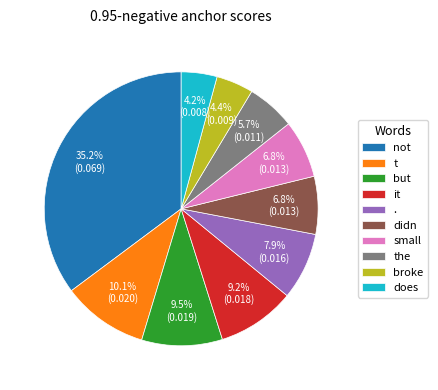

What is the largest slice in the pie chart?

not